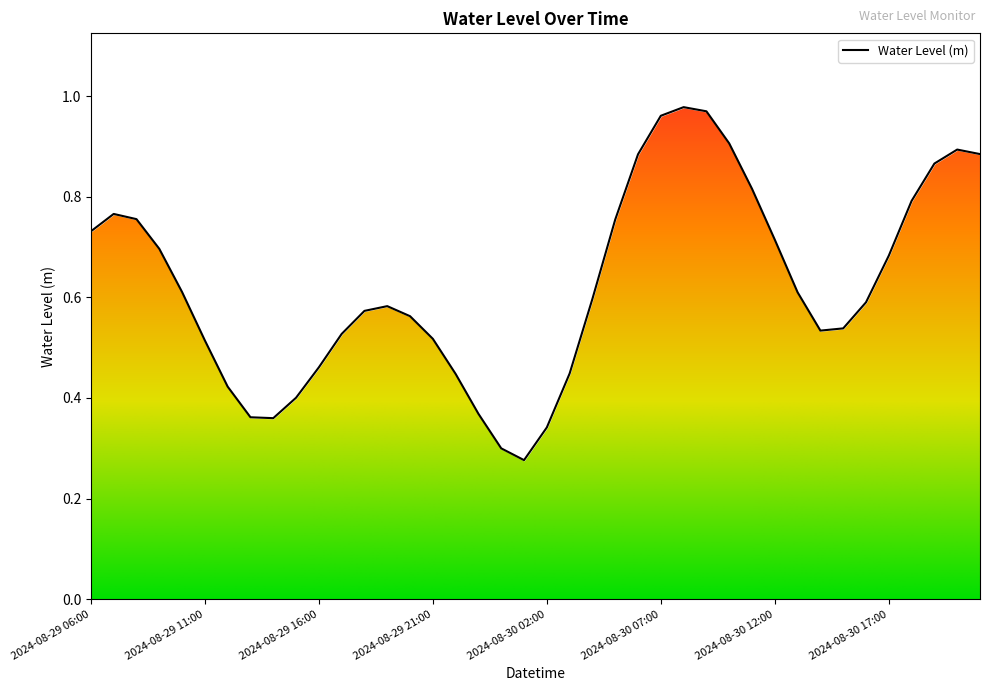

What is the average value?

0.6